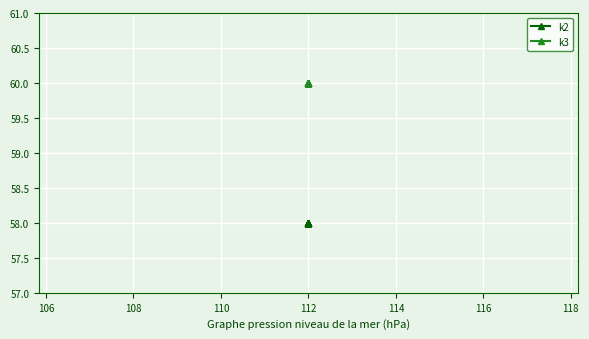

What is the minimum value shown in the chart?

58